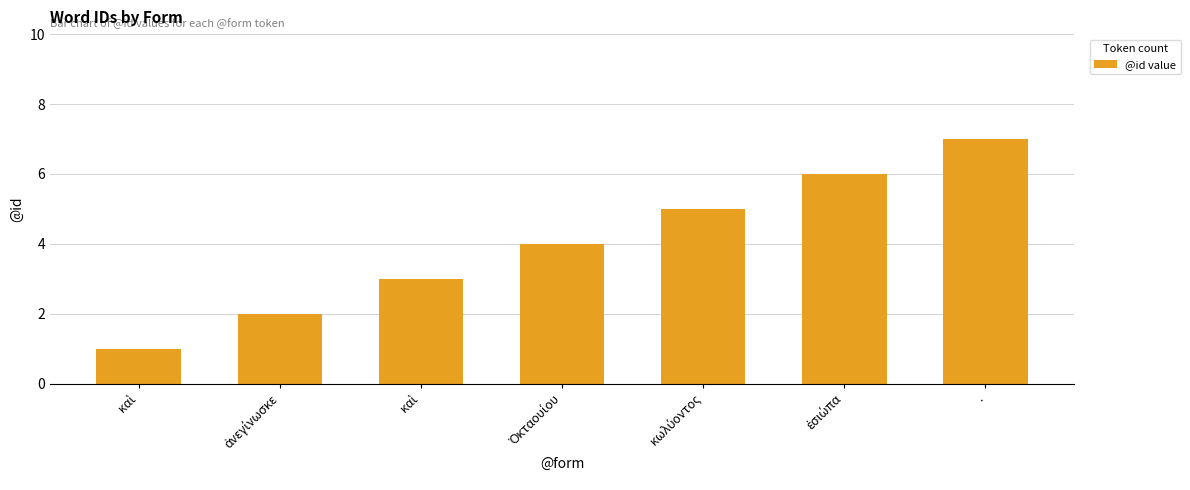

The value at κωλύοντος is 3. True or false?

False